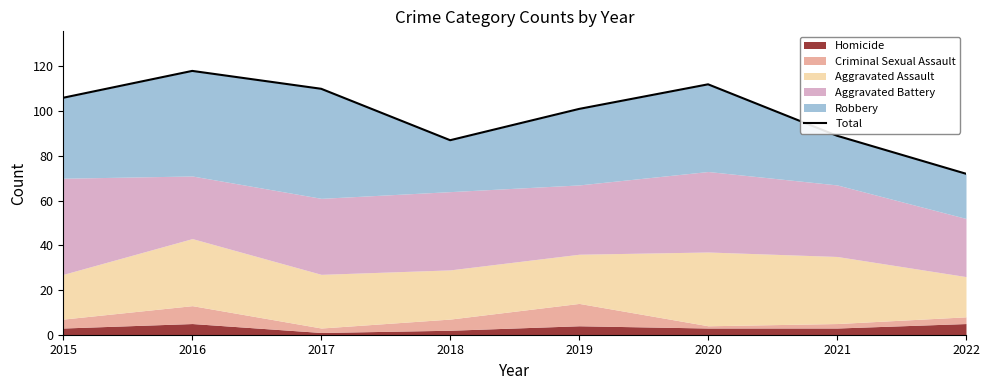

Where does the data first go above 106?

2016